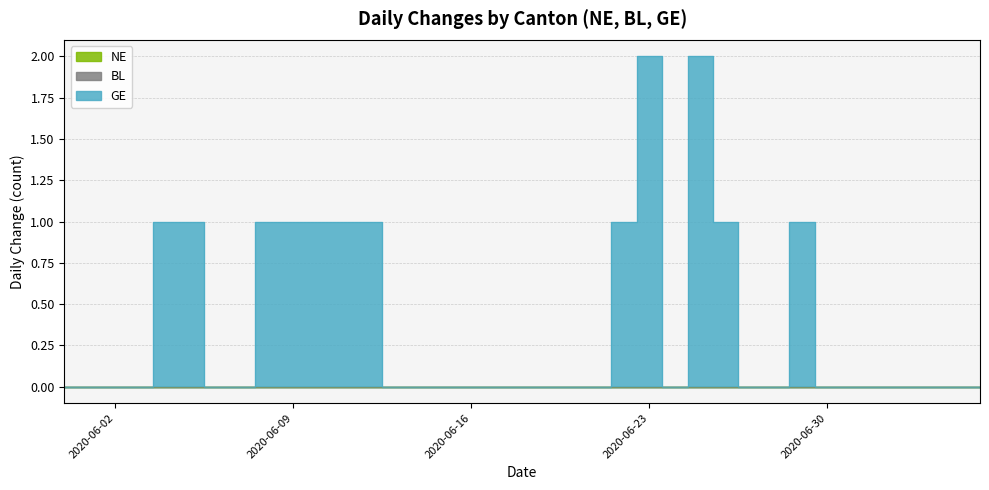

What is the maximum value shown in the chart?

2